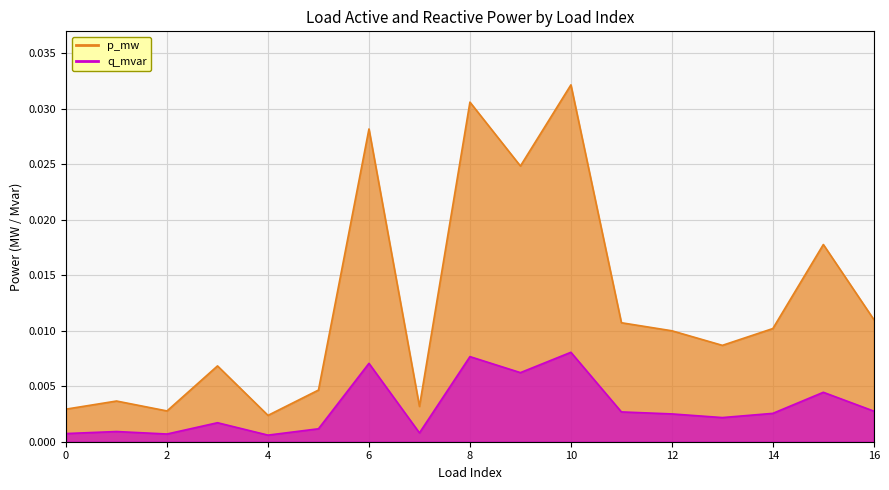

How many series are shown in this chart?

2